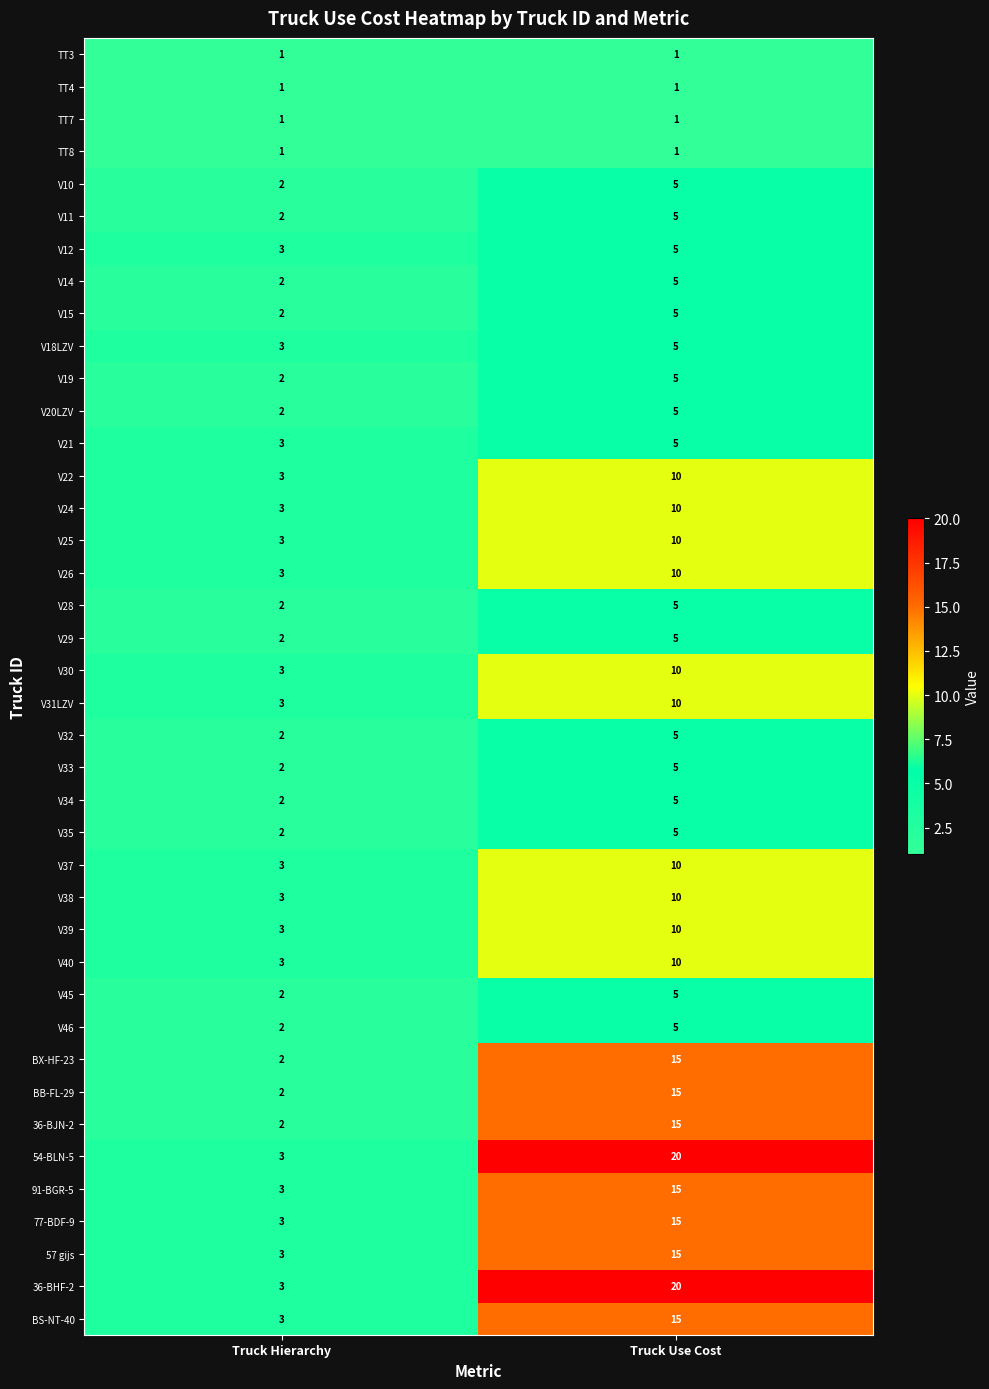

True or false: V24 has a value of 2 at Truck Use Cost.

False